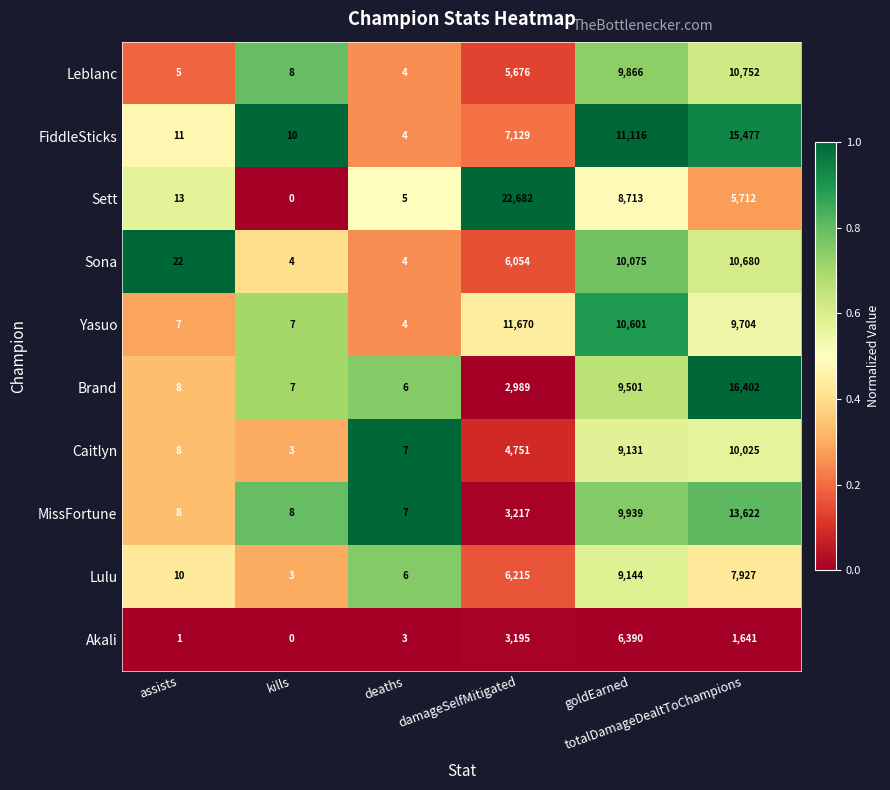

At how many categories does at least one series exceed 6628?

3